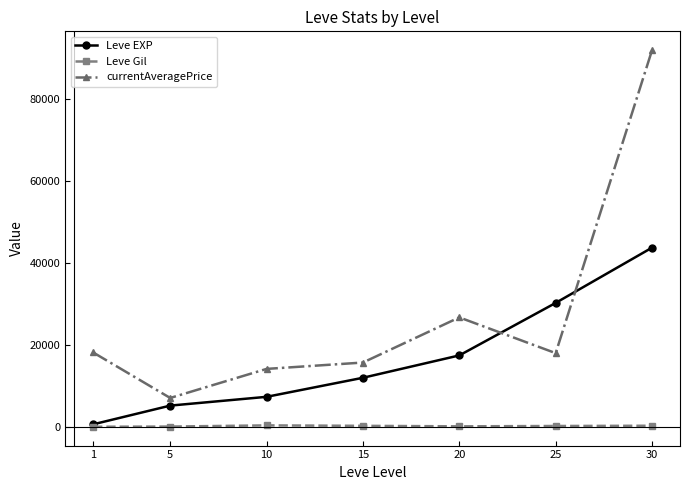

What is the smallest value displayed?

112.0